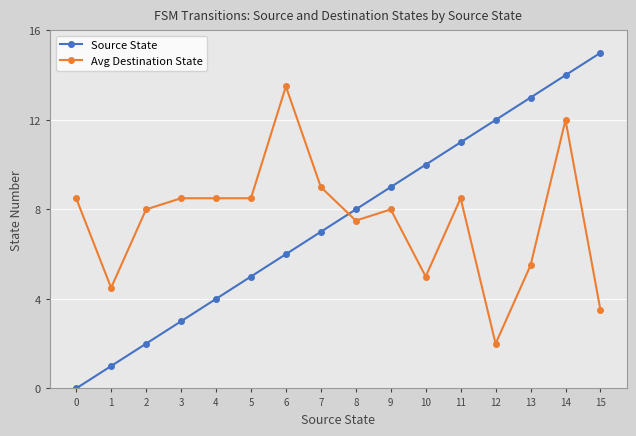

How many times do Avg Destination State and Source State cross each other?

1